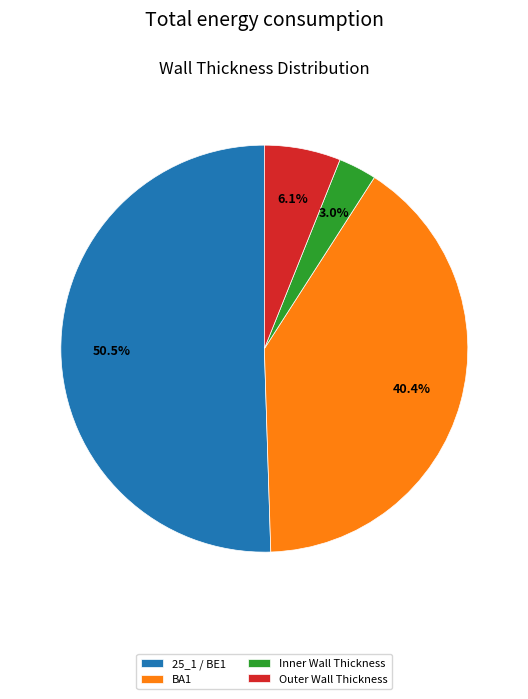

To the nearest percent, what is the combined percentage of 25_1 / BE1 and BA1?

91%